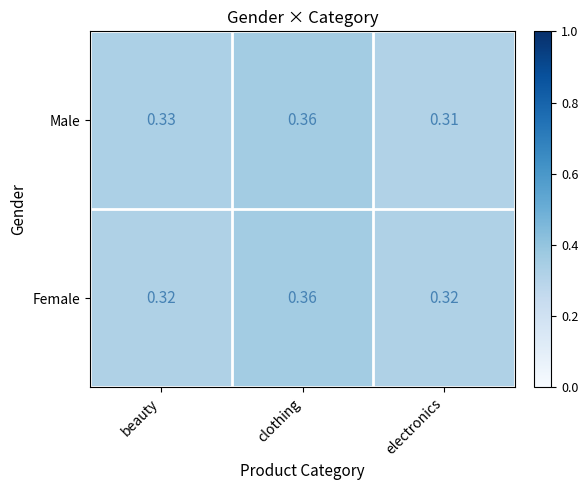

Which series changed the most between clothing and electronics?

Male